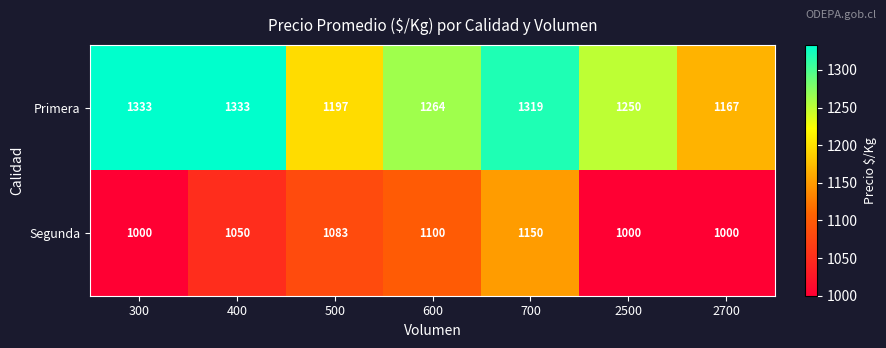

How many series are shown in this chart?

2